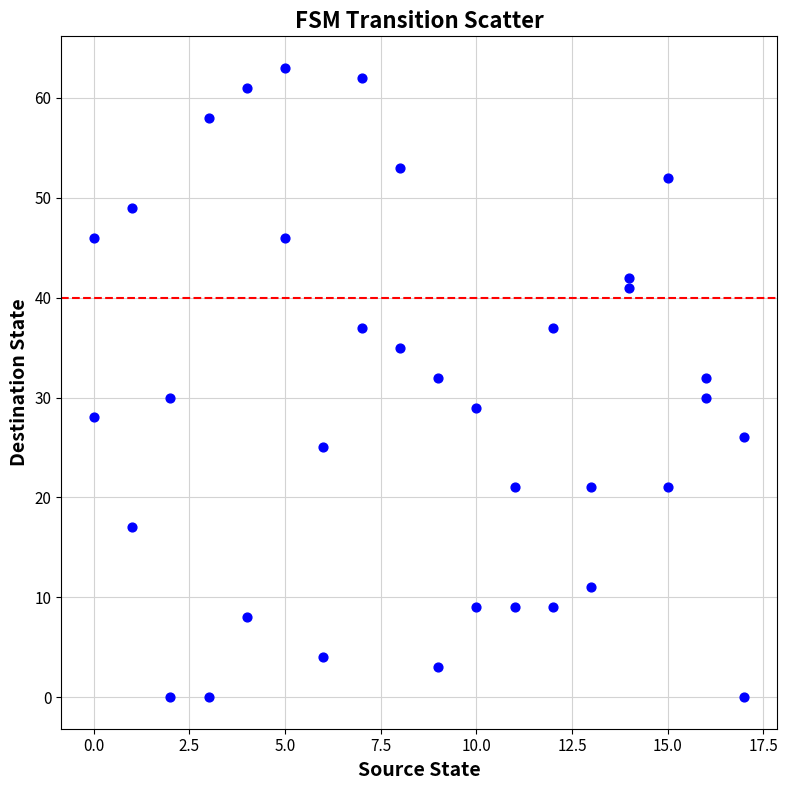

What is the range of X values (max minus min)?

17